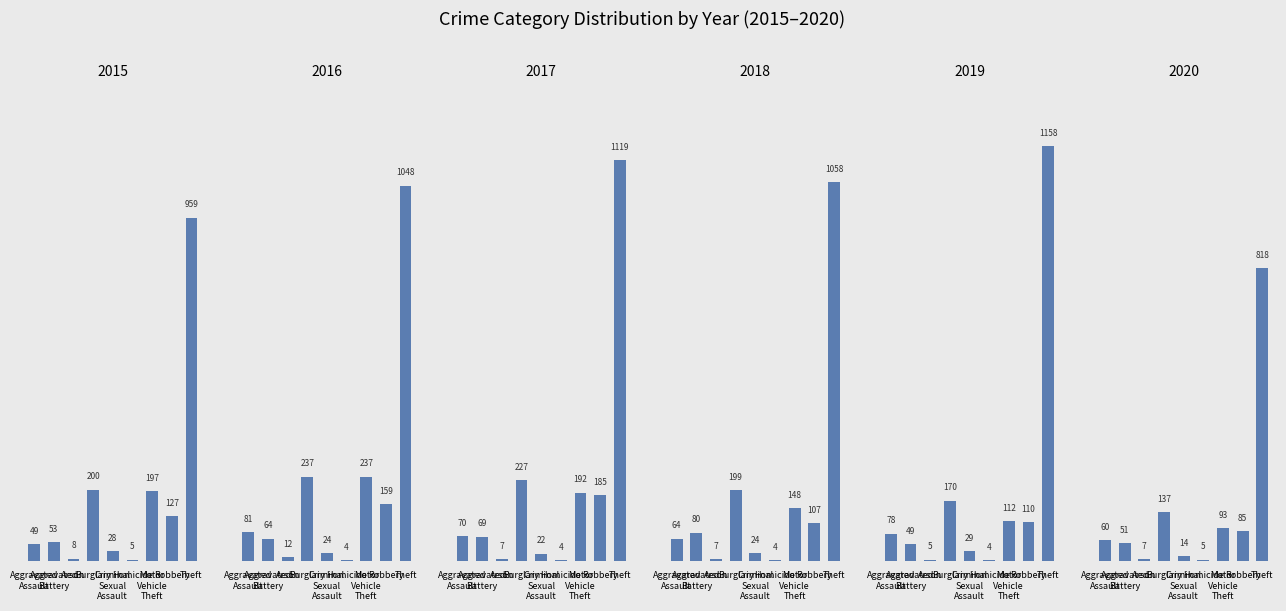

The 2016 series shows 12 at Arson. True or false?

True